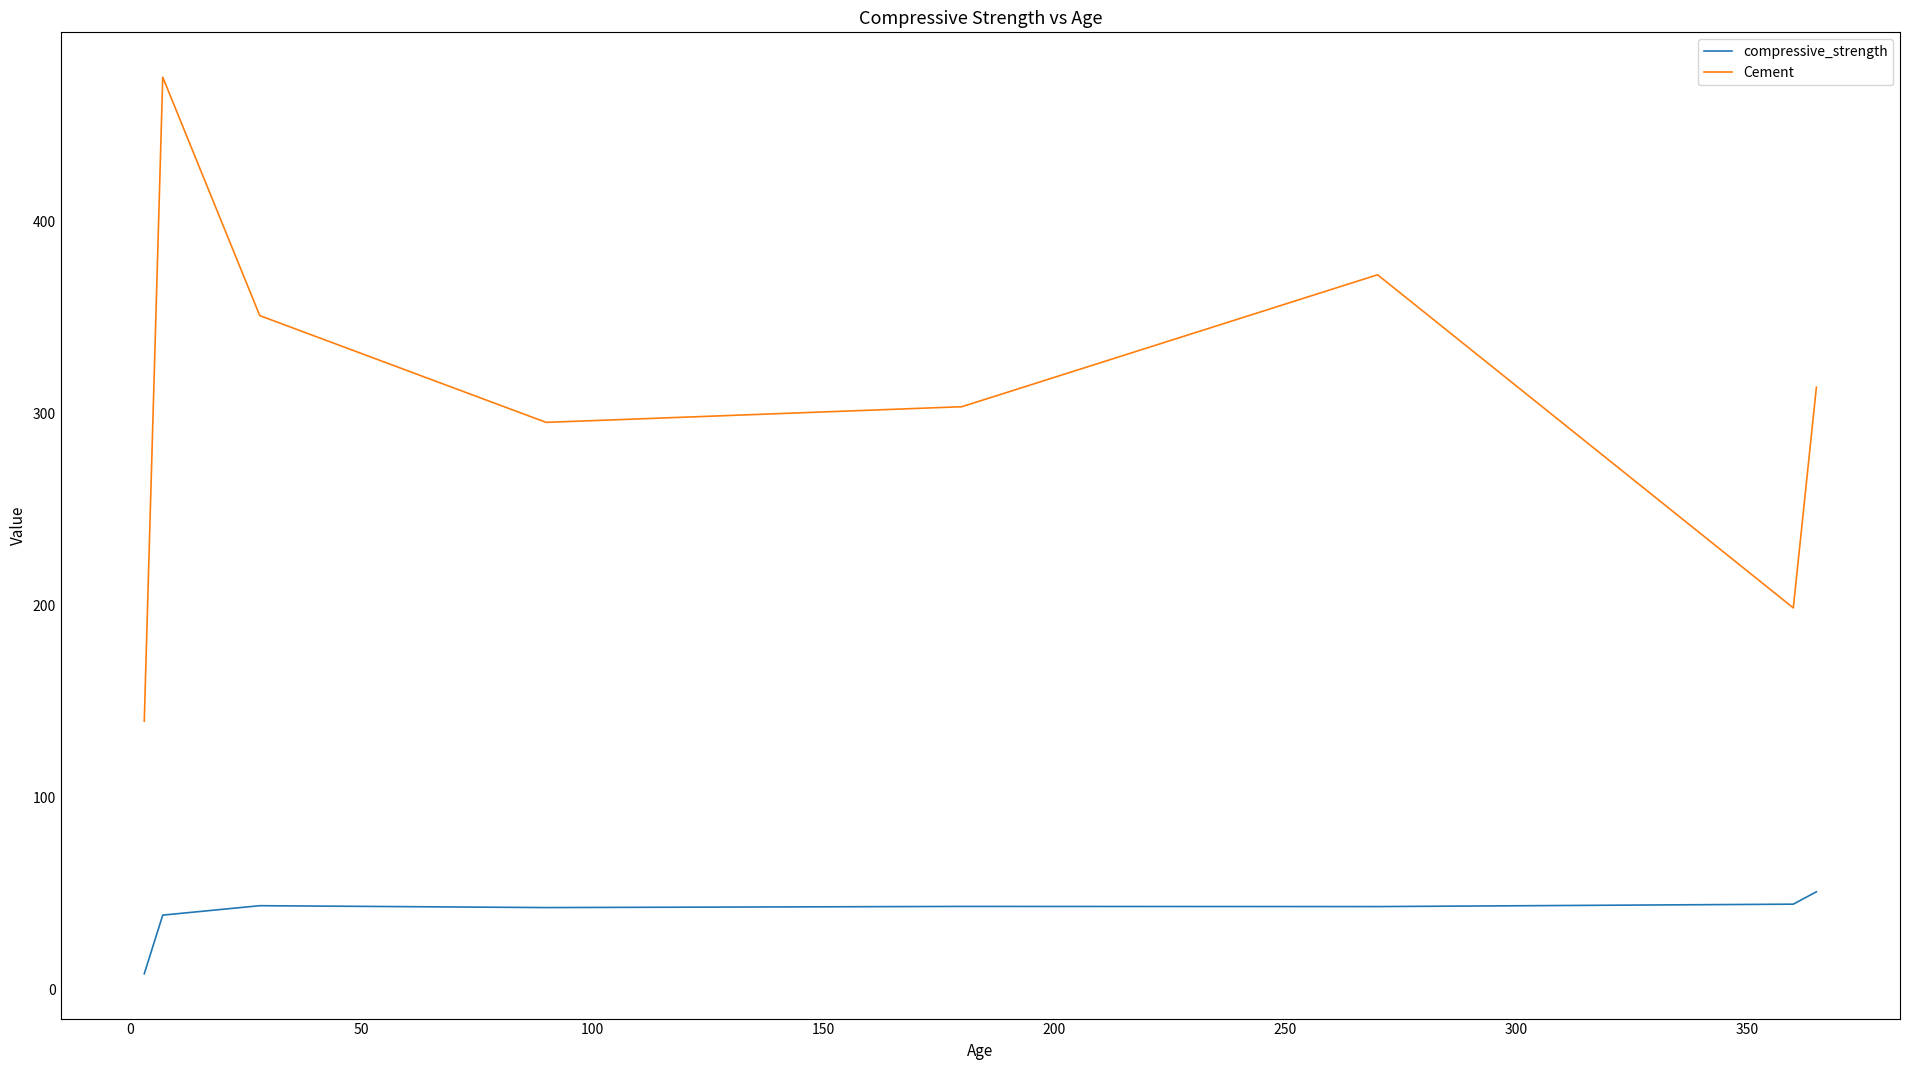

True or false: Cement and compressive_strength cross at least once.

False